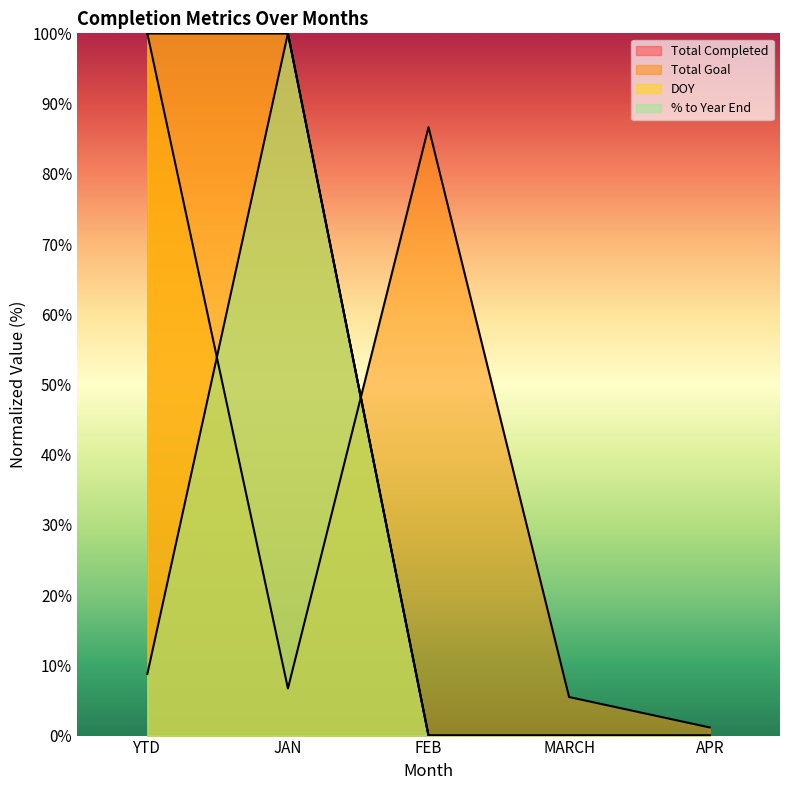

Which category has the lowest value across all series?

FEB